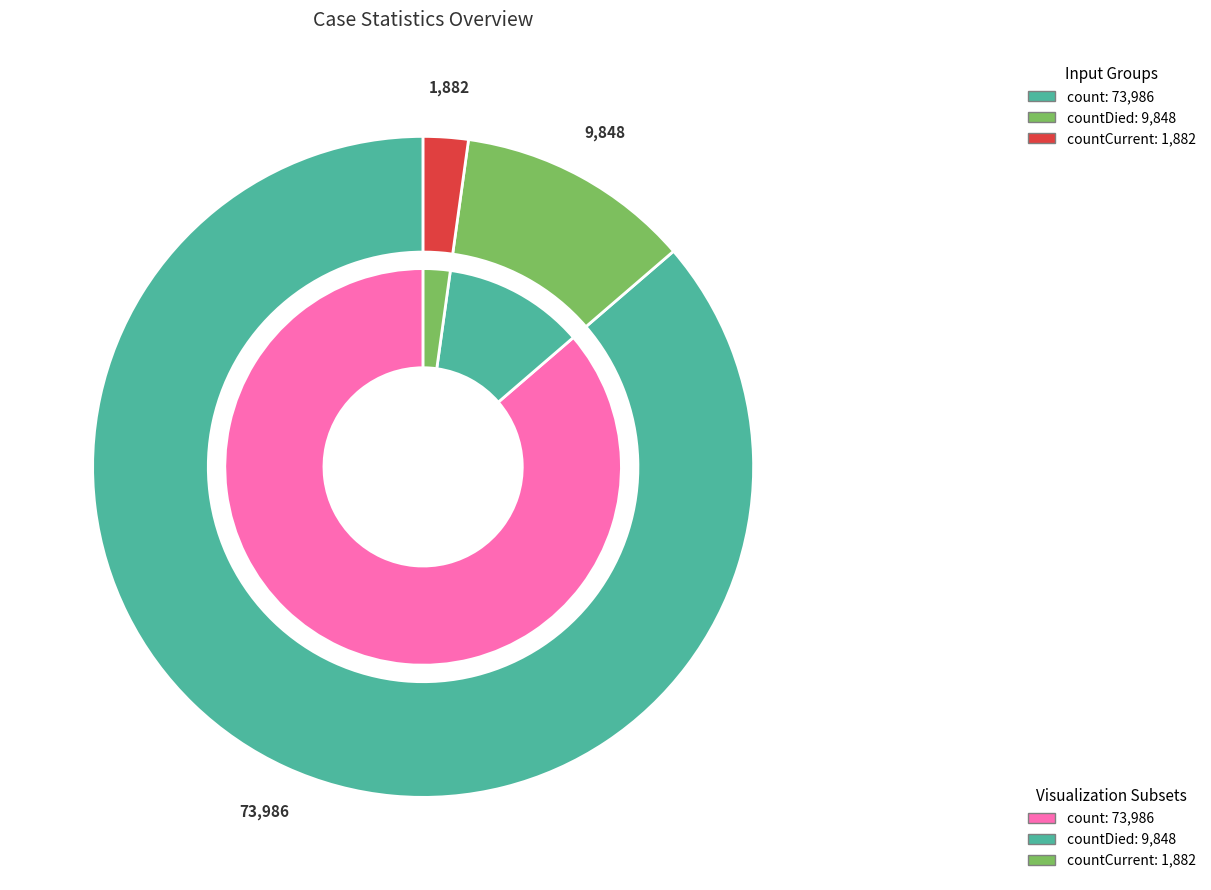

To the nearest percent, what percentage of the pie is count?

86%